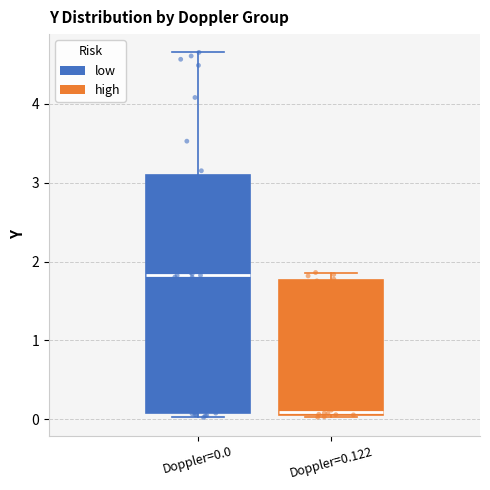

Which box is the tallest, from its lower edge to its upper edge?

Doppler=0.0